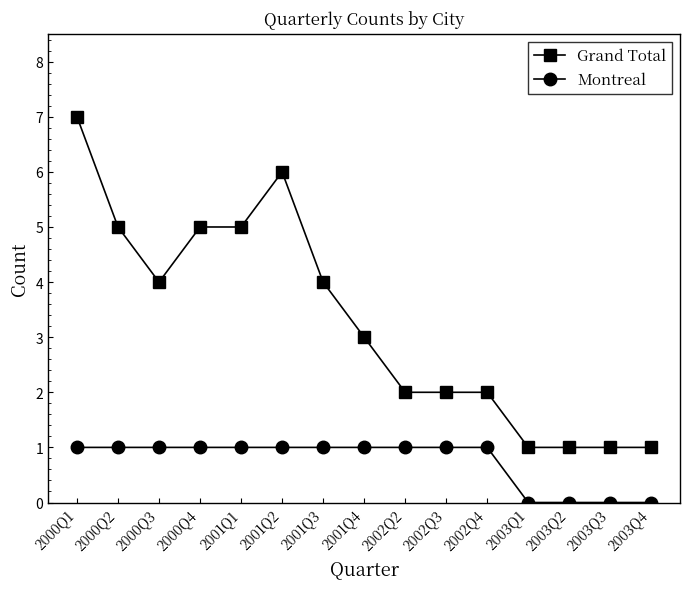

Which series has the largest range (max minus min)?

Grand Total